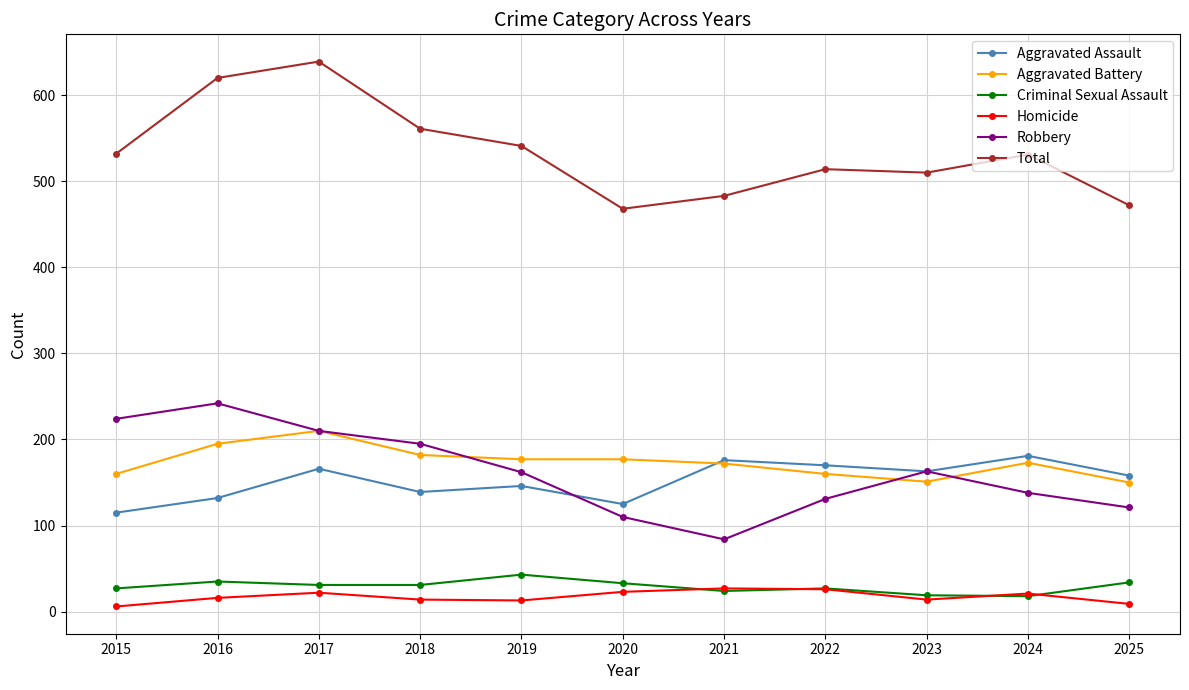

What is the value of the Total point at the 2nd from the left?

620